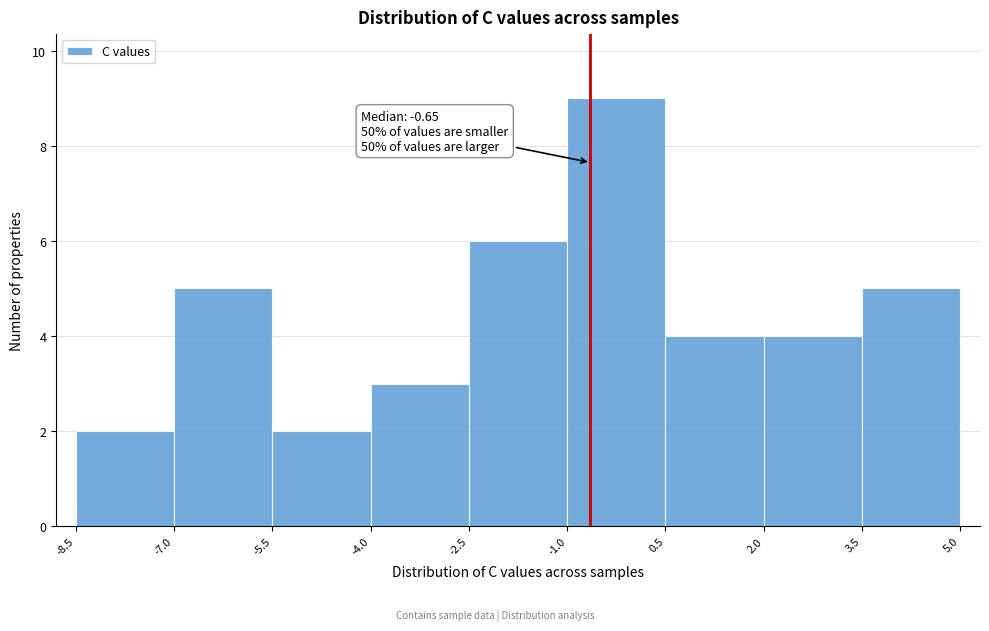

Over which range of the x-axis is the bar tallest?

-1.0 to 0.5